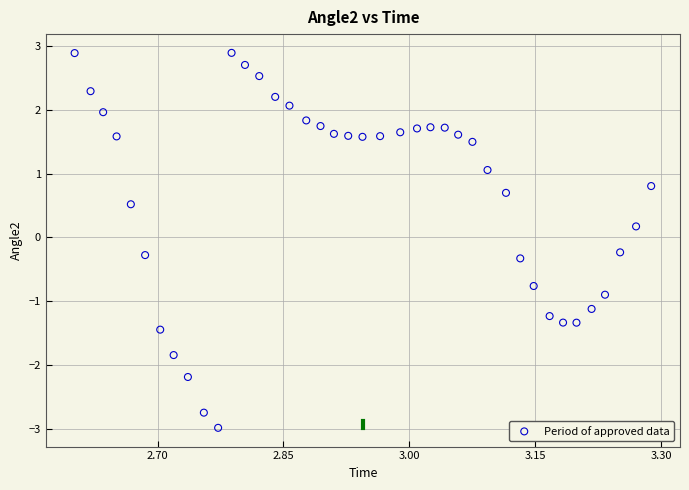

What is the range of Y values (max minus min)?

5.9